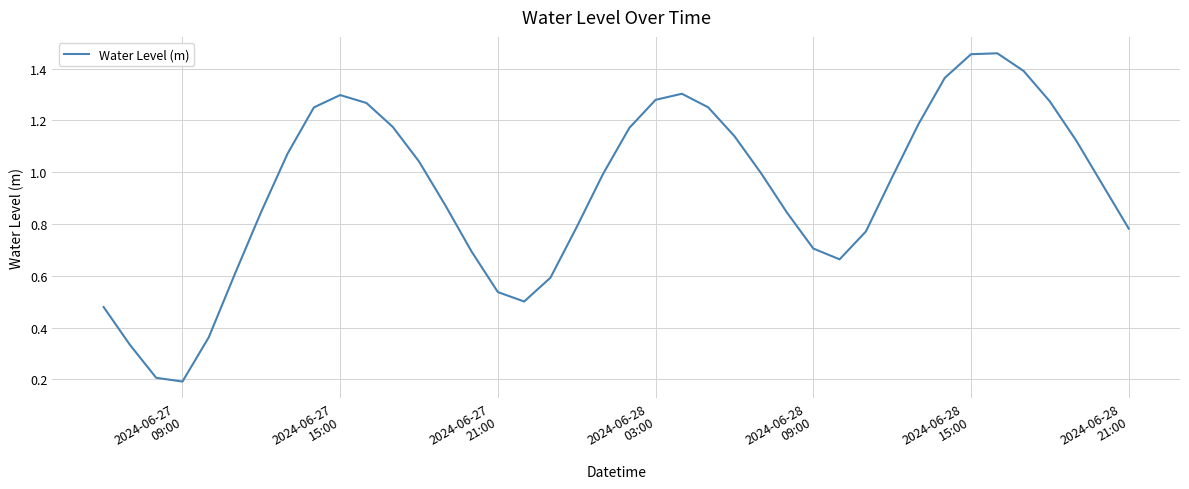

Where is the first local maximum?

2024-06-27
15:00